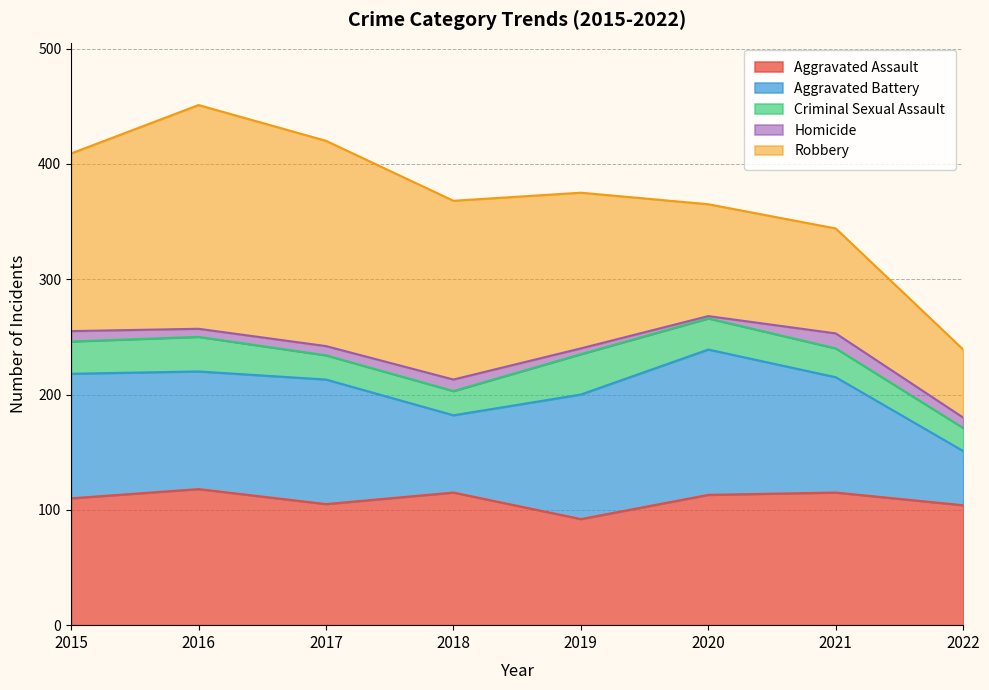

Rank the categories by Robbery value from highest to lowest.

2016, 2017, 2018, 2015, 2019, 2020, 2021, 2022